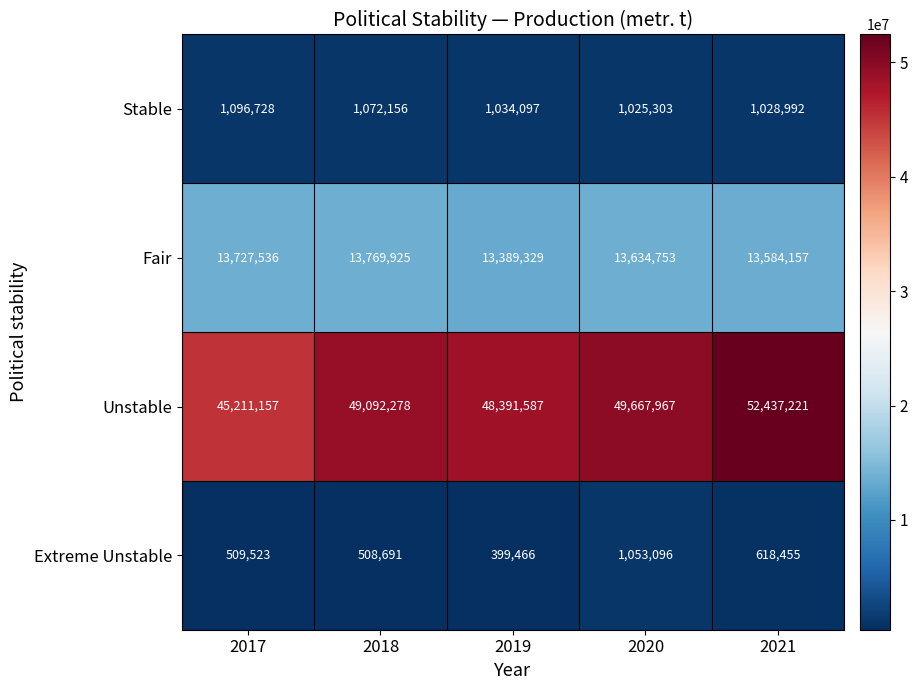

Read the Extreme Unstable value at 2017, to the nearest 50.

509500